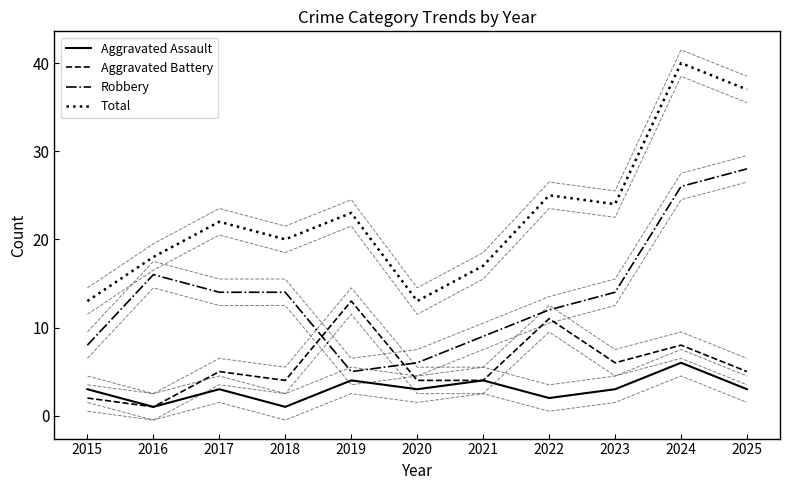

At which category is the sum across all series the highest?

2024